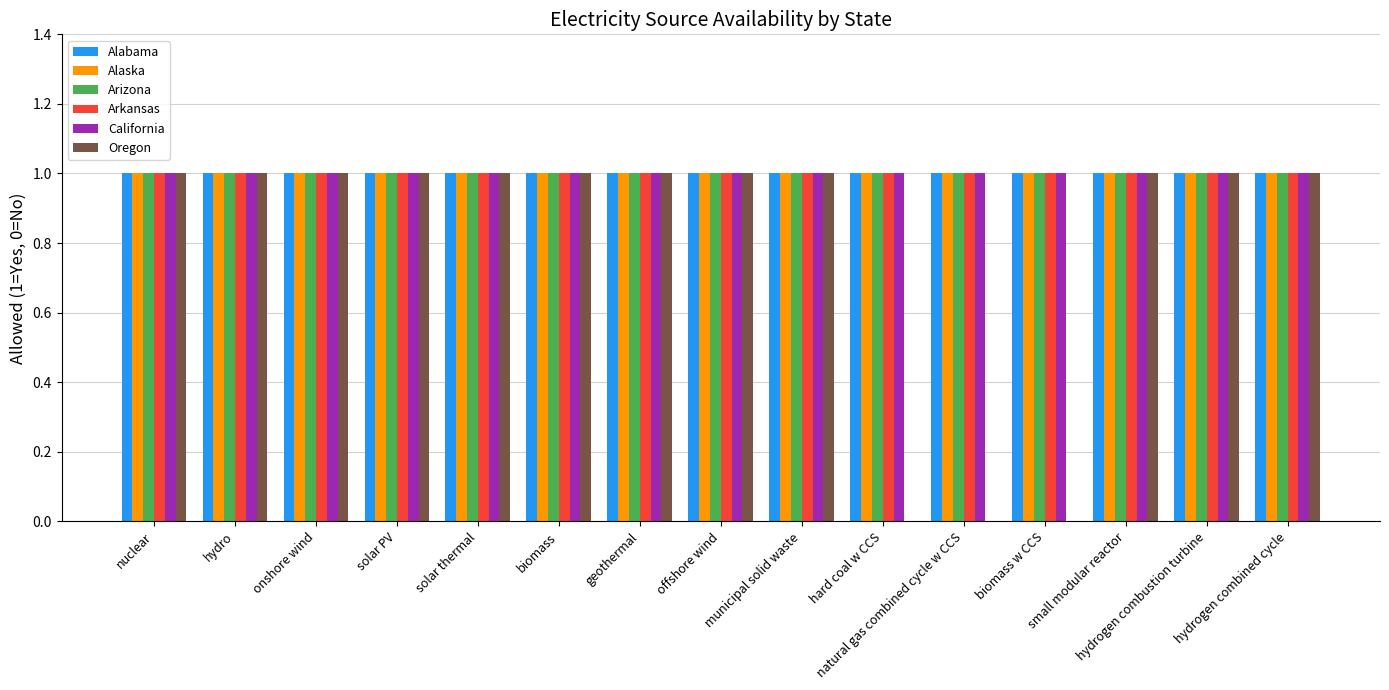

What is the average value of the Alabama series?

1